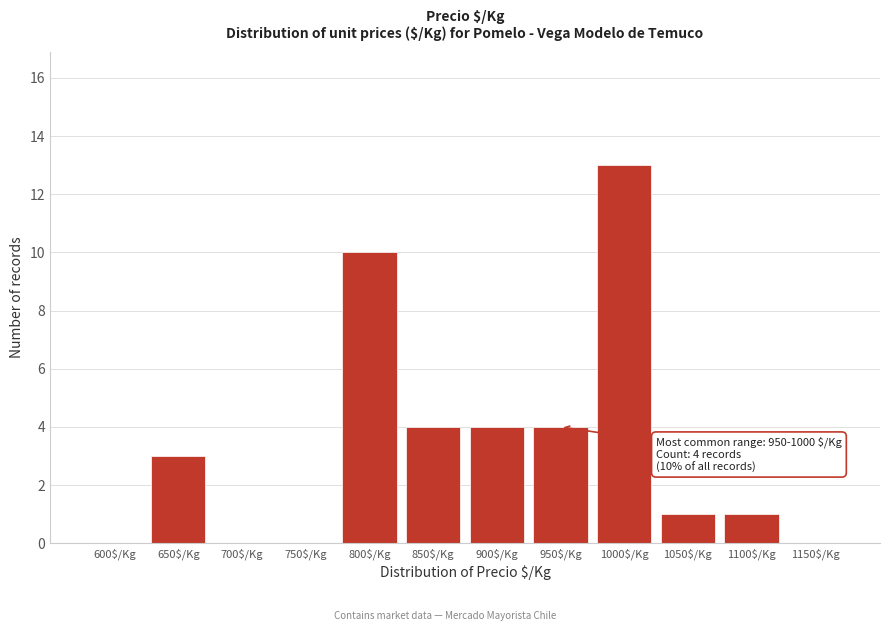

What is the sum of all values?

40